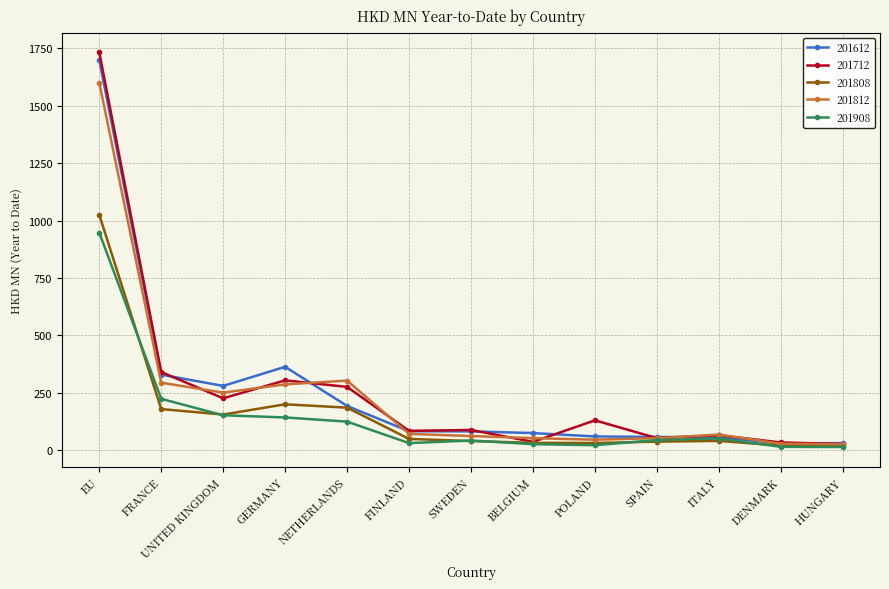

What is the spread (max minus min) of values at GERMANY?

220.5